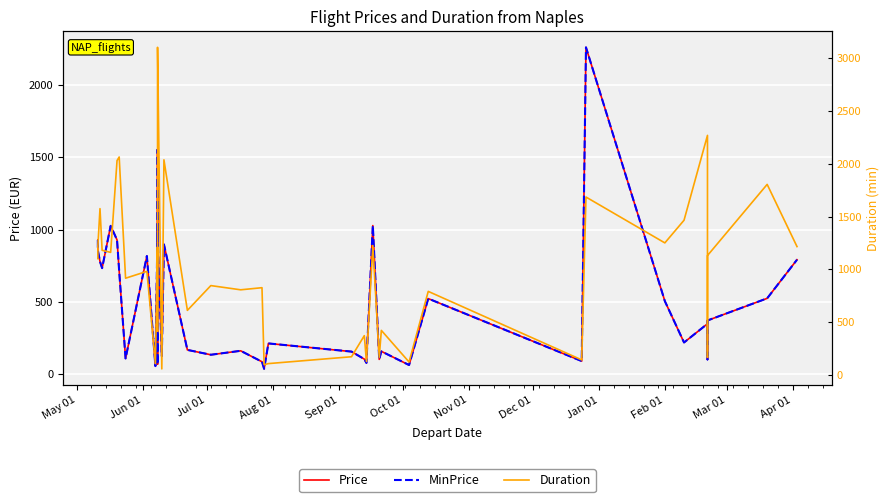

What is the sum of all MinPrice values?

20188.7